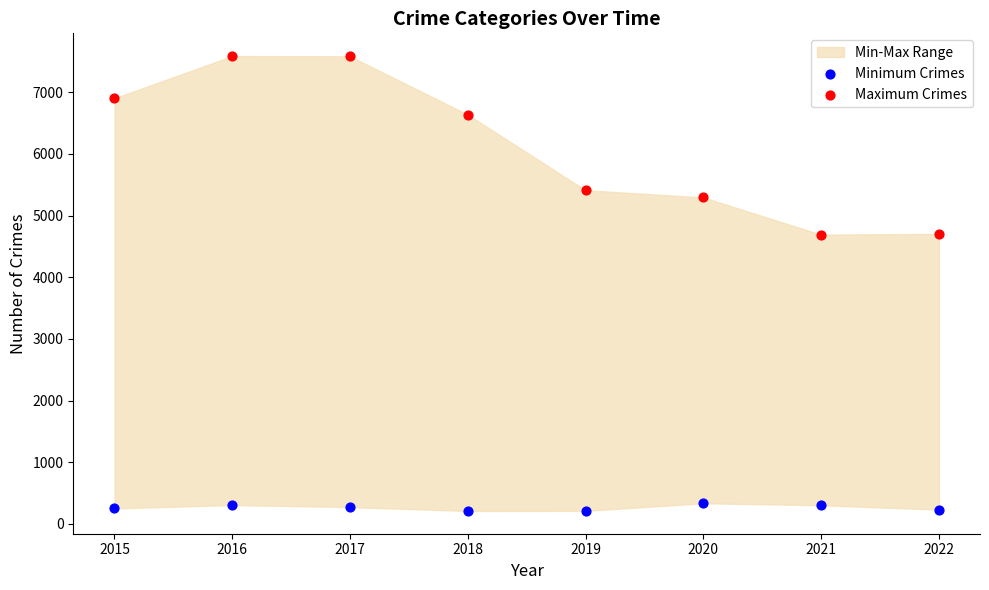

Which series contains the highest Y value?

Maximum Crimes